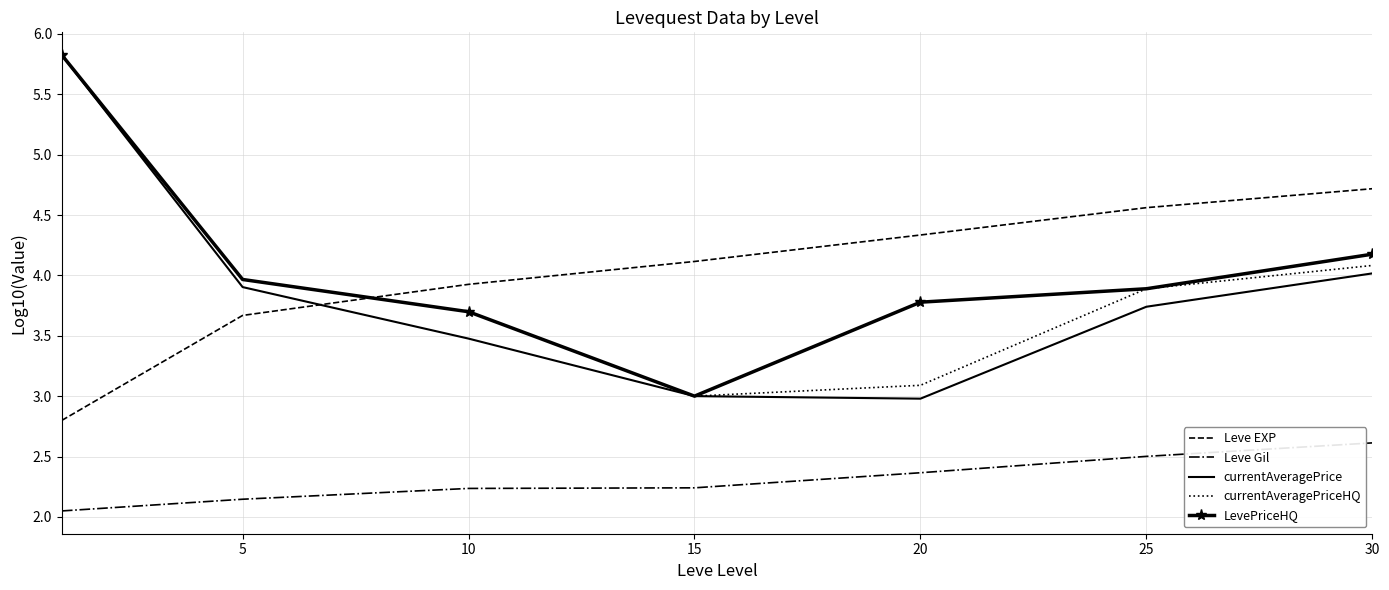

What is the maximum value for currentAveragePrice?

5.8